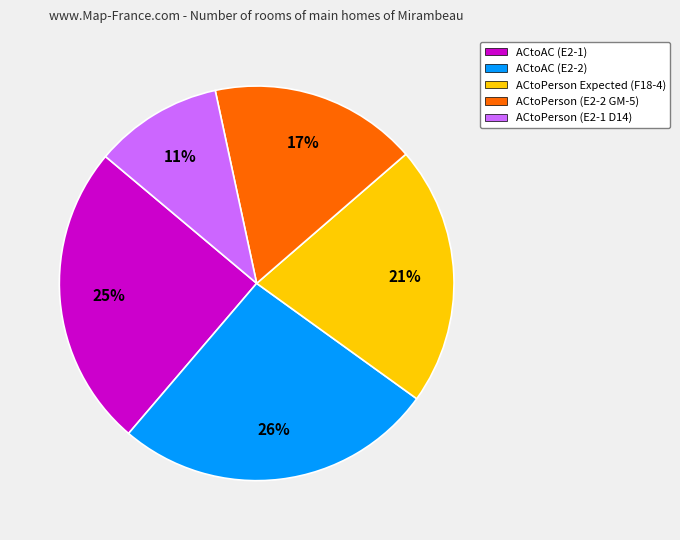

What is the largest slice in the pie chart?

ACtoAC (E2-2)